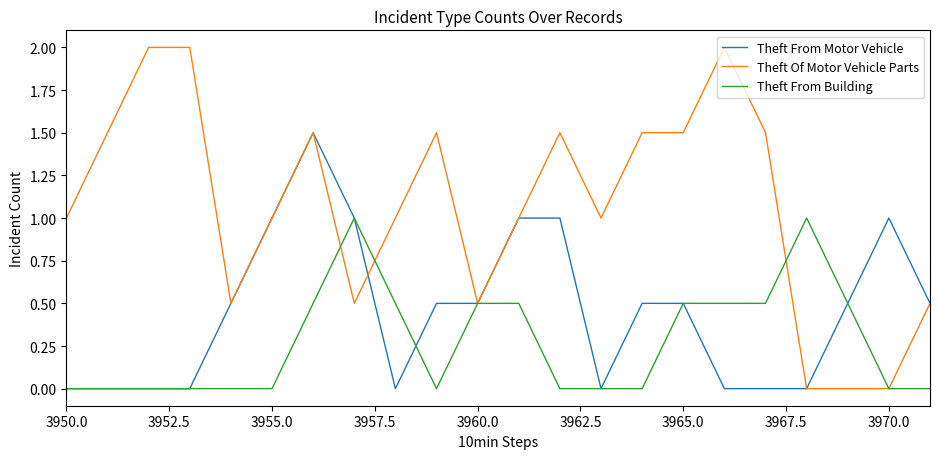

Reading left to right, what are all the values shown in this chart?

Theft From Motor Vehicle: 0.0	0.0	0.0	0.0	0.5	1.0	1.5	1.0	0.0	0.5	0.5	1.0	1.0	0.0	0.5	0.5	0.0	0.0	0.0	0.5	1.0	0.5
Theft Of Motor Vehicle Parts: 1.0	1.5	2.0	2.0	0.5	1.0	1.5	0.5	1.0	1.5	0.5	1.0	1.5	1.0	1.5	1.5	2.0	1.5	0.0	0.0	0.0	0.5
Theft From Building: 0.0	0.0	0.0	0.0	0.0	0.0	0.5	1.0	0.5	0.0	0.5	0.5	0.0	0.0	0.0	0.5	0.5	0.5	1.0	0.5	0.0	0.0